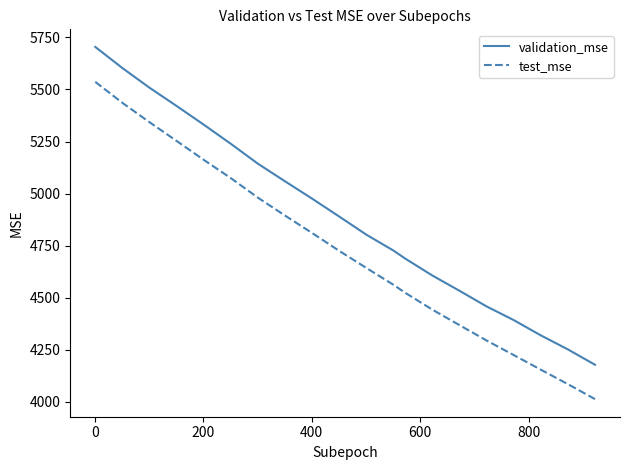

Which series has the largest total across all categories?

validation_mse